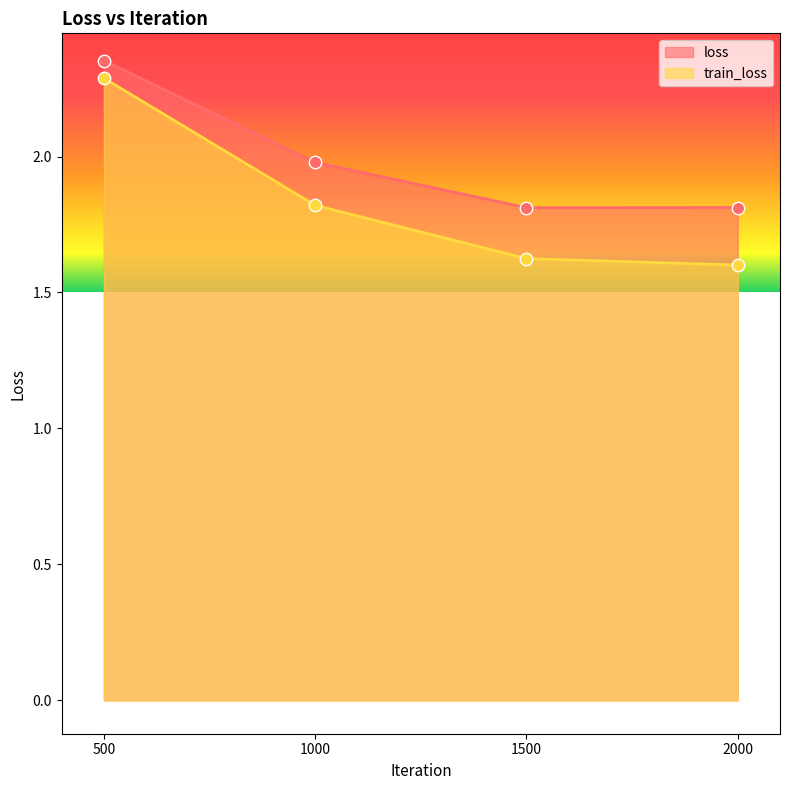

What are all the series names shown in the legend?

loss, train_loss